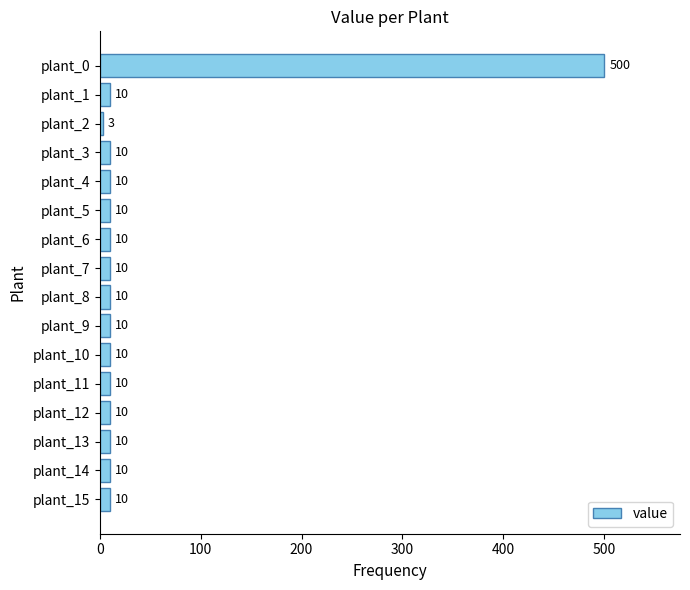

What is the greatest value displayed?

500